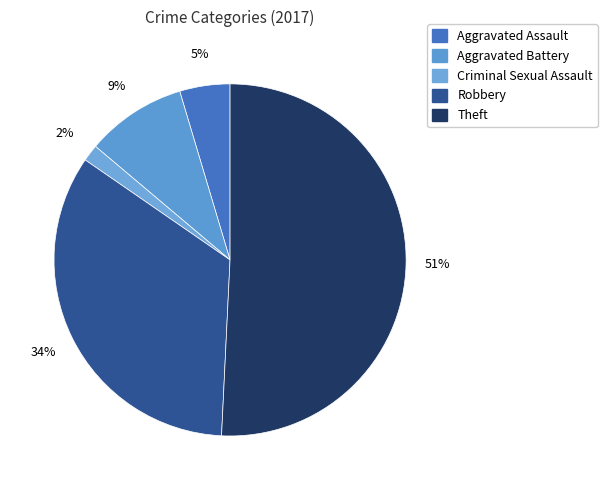

True or false: Robbery accounts for 45% of the total.

False